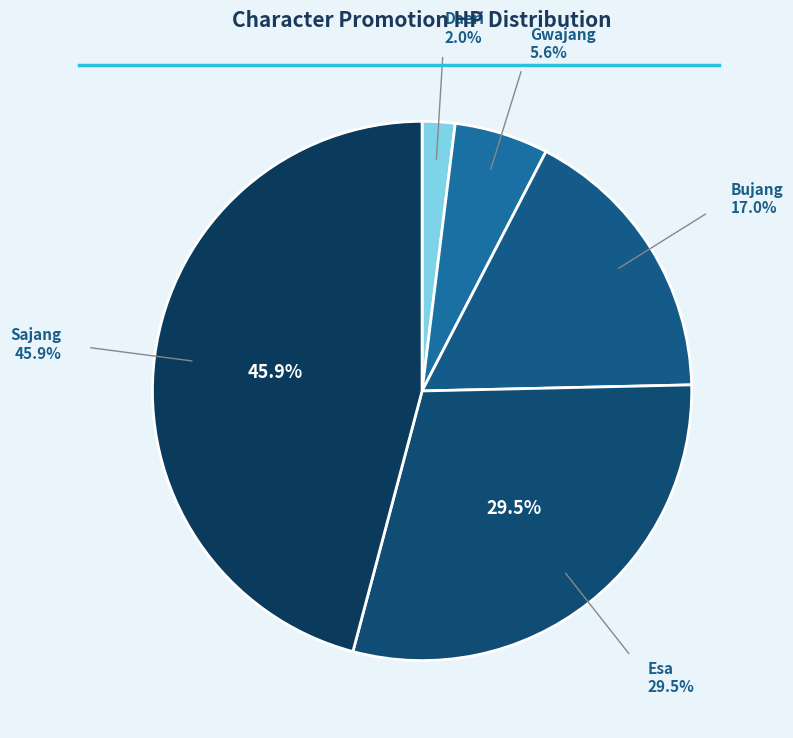

Count the number of slices in the pie.

5